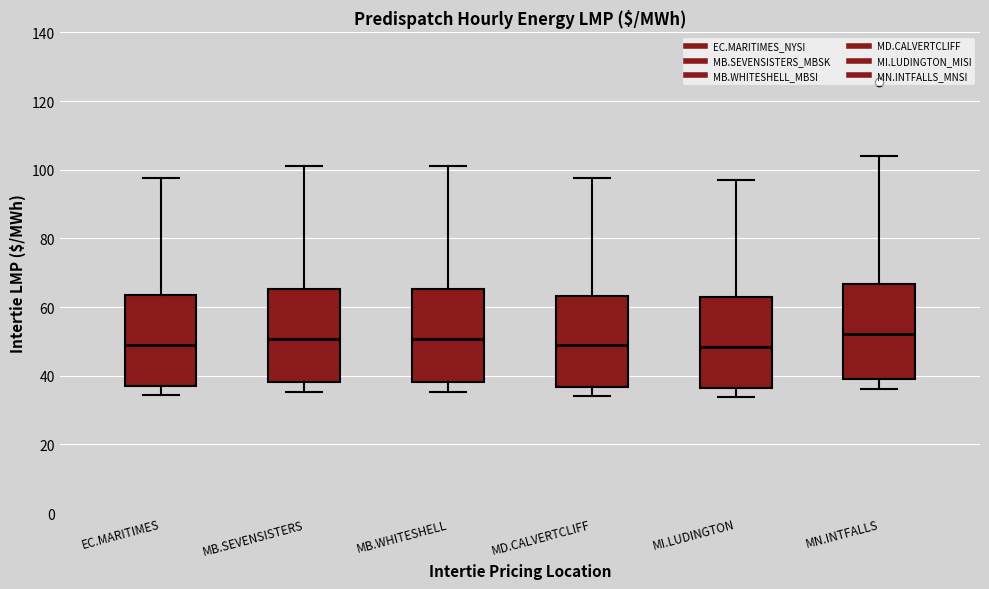

Reading left to right, read every box against the y-axis: the position of its median line, the range the box covers, and the ends of its whiskers. The values are not printed on the chart, so give them approximately, as read against the axis.

EC.MARITIMES: median 50, box 36 to 64, whiskers 34 to 98
MB.SEVENSISTERS: median 50, box 38 to 66, whiskers 36 to 102
MB.WHITESHELL: median 50, box 38 to 66, whiskers 36 to 102
MD.CALVERTCLIFF: median 48, box 36 to 64, whiskers 34 to 98
MI.LUDINGTON: median 48, box 36 to 62, whiskers 34 to 98
MN.INTFALLS: median 52, box 40 to 66, whiskers 36 to 104